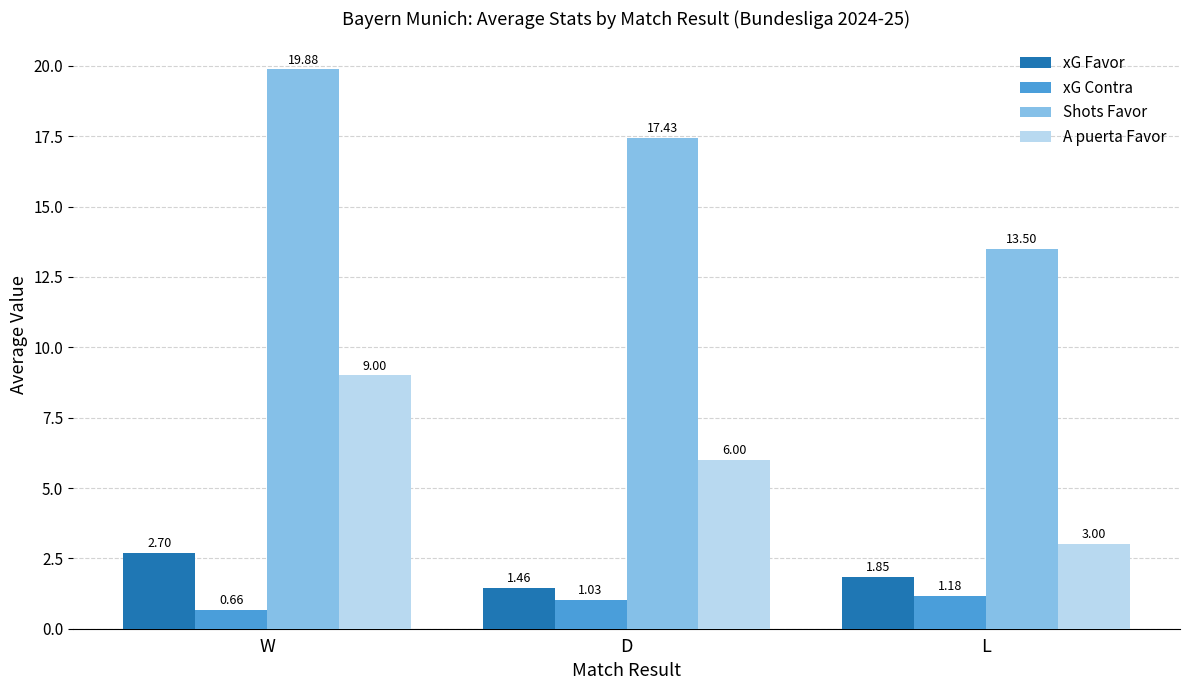

Rank the series by their maximum value, from highest to lowest.

Shots Favor, A puerta Favor, xG Favor, xG Contra